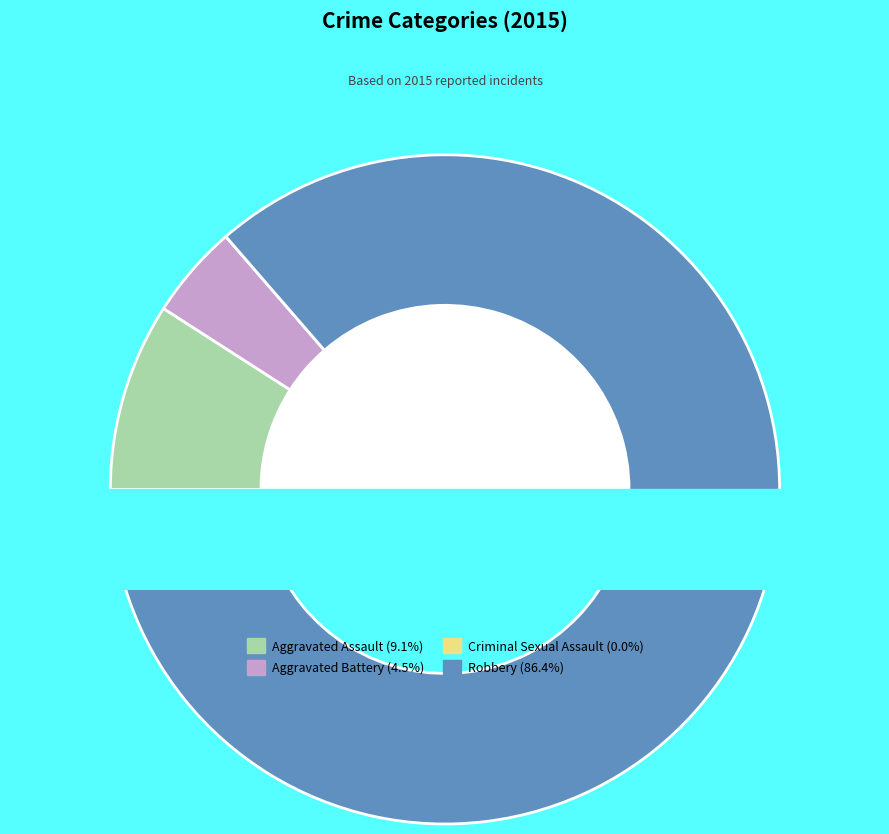

To the nearest percent, what is the combined percentage of Aggravated Battery and Criminal Sexual Assault?

5%